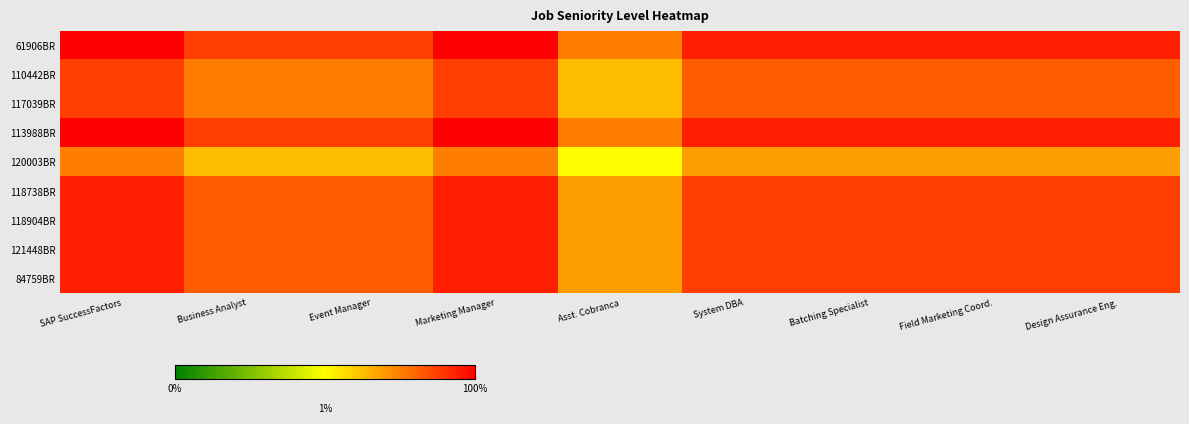

Rank the series by their maximum value, from lowest to highest.

120003BR, 110442BR, 117039BR, 118738BR, 118904BR, 121448BR, 84759BR, 61906BR, 113988BR